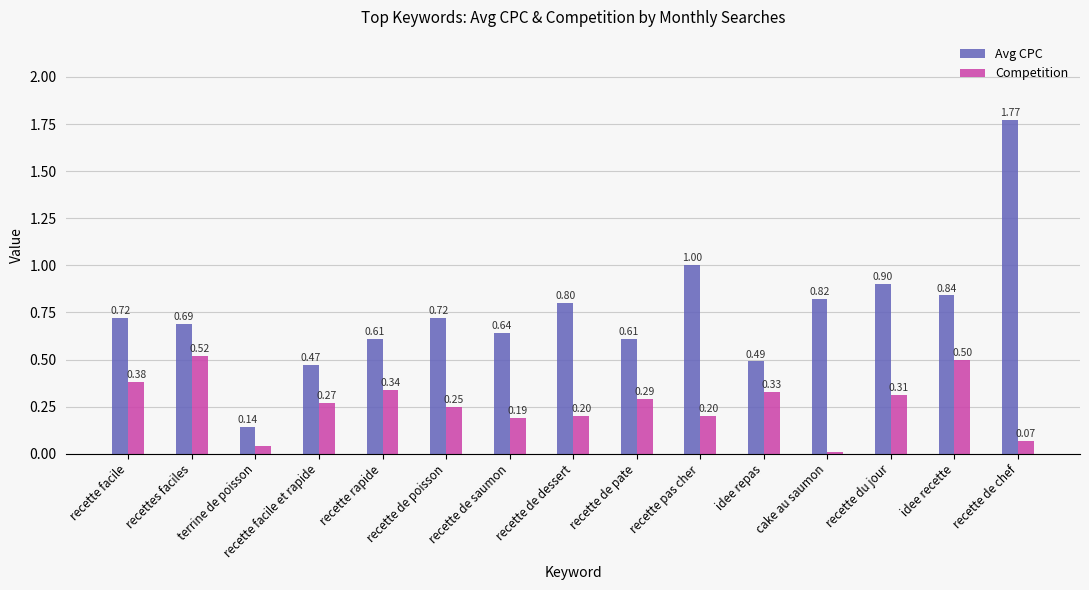

Which series changed the most between terrine de poisson and recette de poisson?

Avg CPC